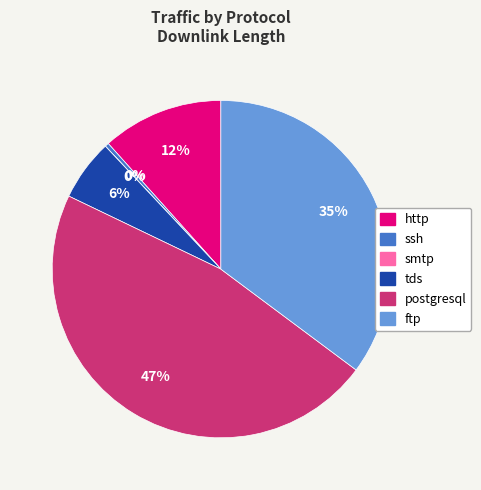

Does ftp account for over 50% of the chart?

No